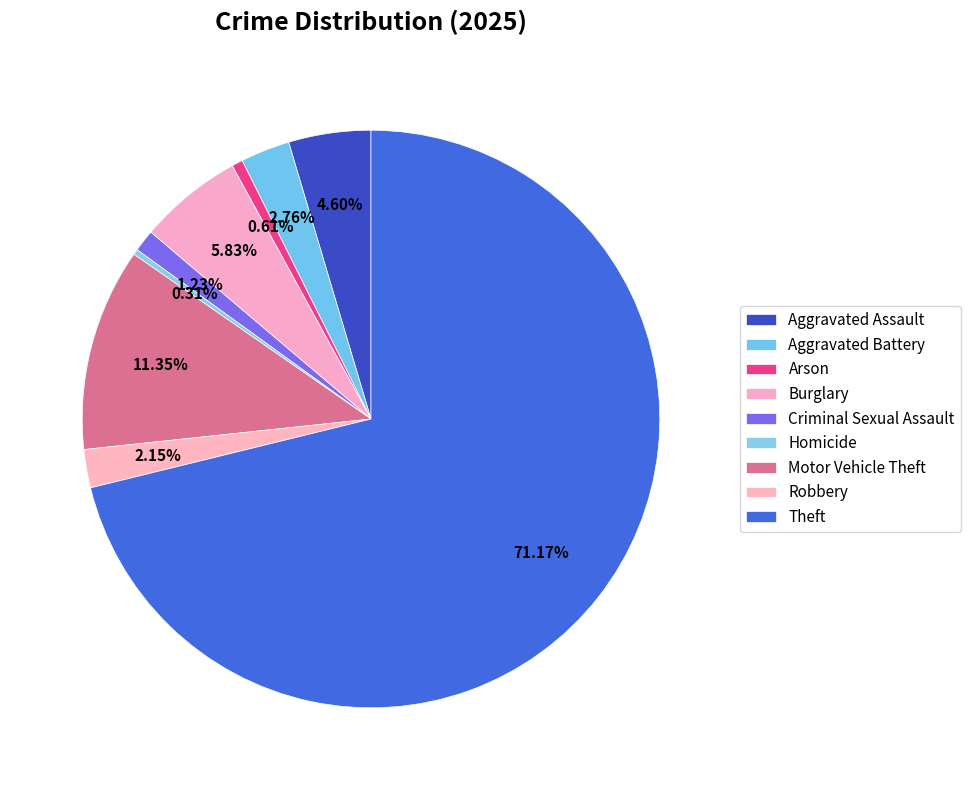

Which has a higher value, Arson or Burglary?

Burglary